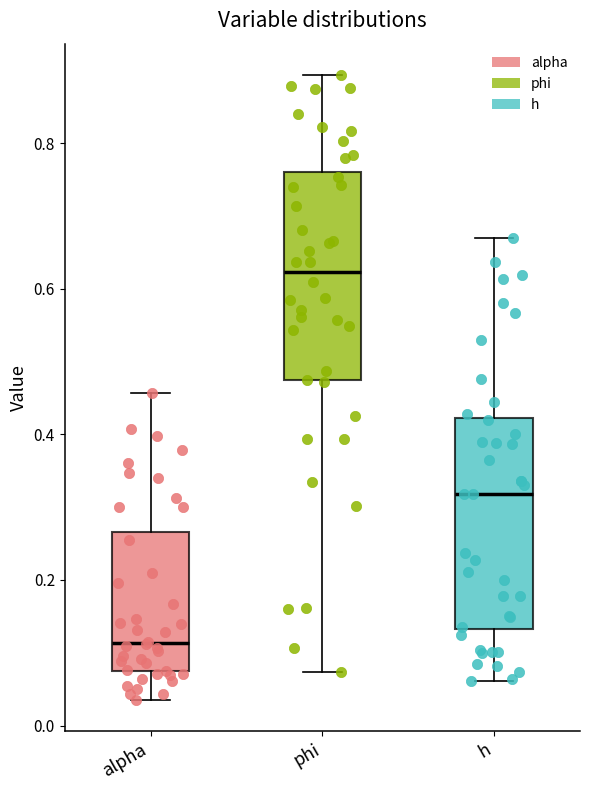

Reading left to right, transcribe this box plot: for each box, give where its median line is, the range the box spans, and where its two whiskers end, as read against the y-axis. The values are not printed on the chart, so give them approximately, as read against the axis.

alpha: median 0.12, box 0.08 to 0.26, whiskers 0.04 to 0.46
phi: median 0.62, box 0.48 to 0.76, whiskers 0.08 to 0.90
h: median 0.32, box 0.14 to 0.42, whiskers 0.06 to 0.66